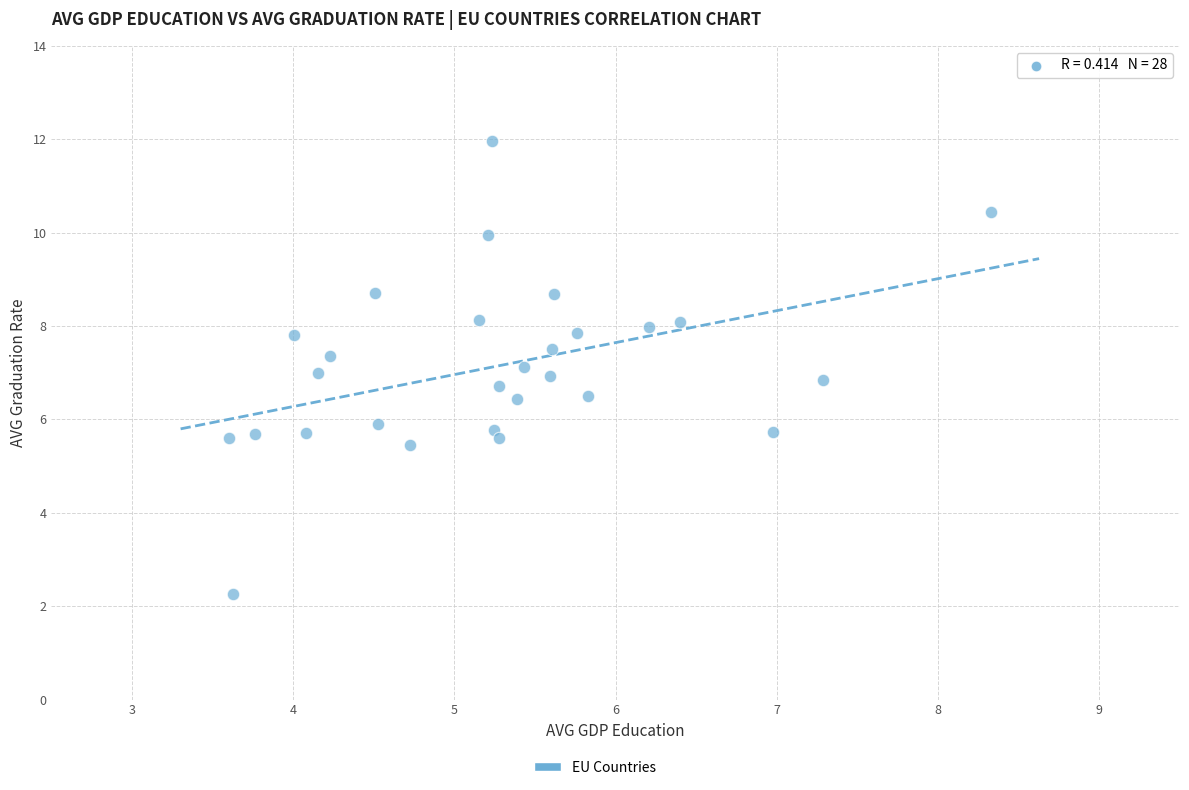

What is the range of X values (max minus min)?

4.7